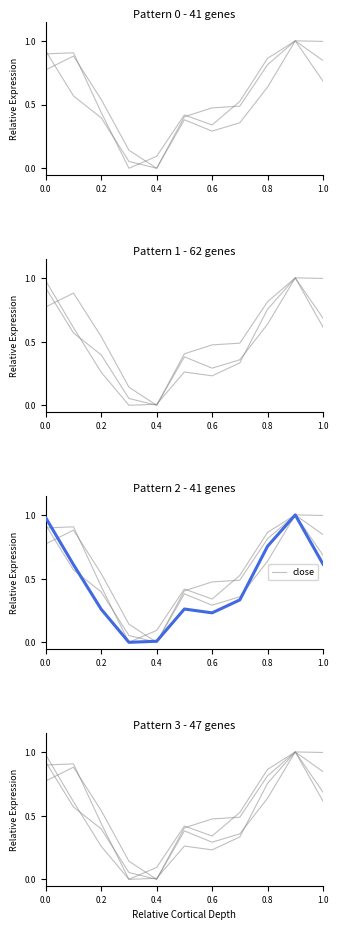

What is the sum of all close values?

5.0